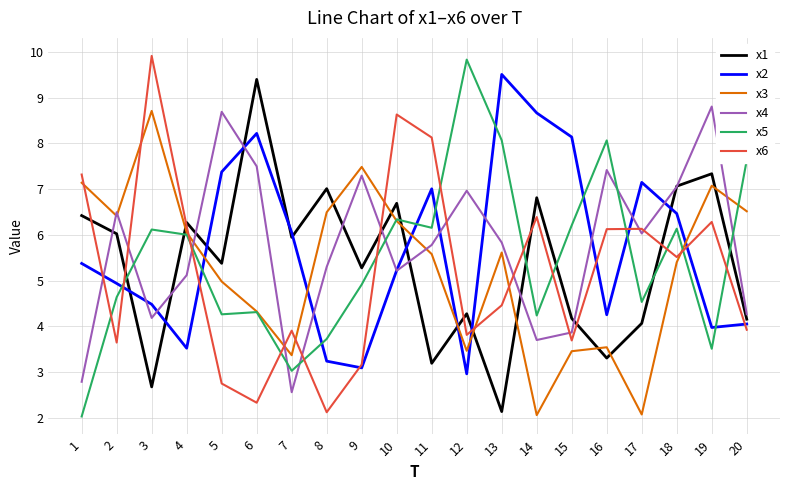

What is the highest value of the x6 series?

9.9